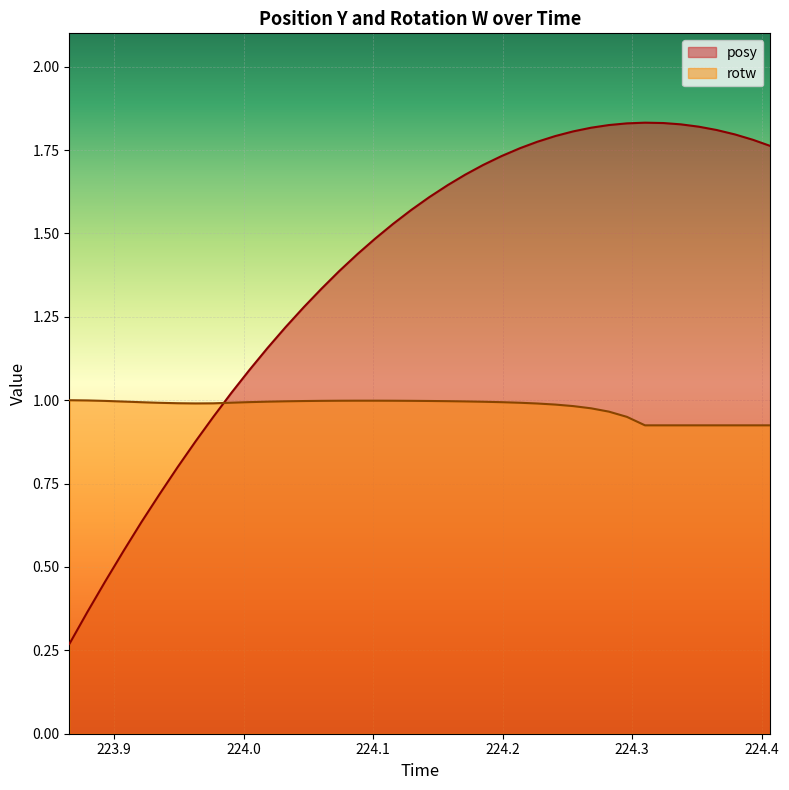

Which series has the largest total across all categories?

posy